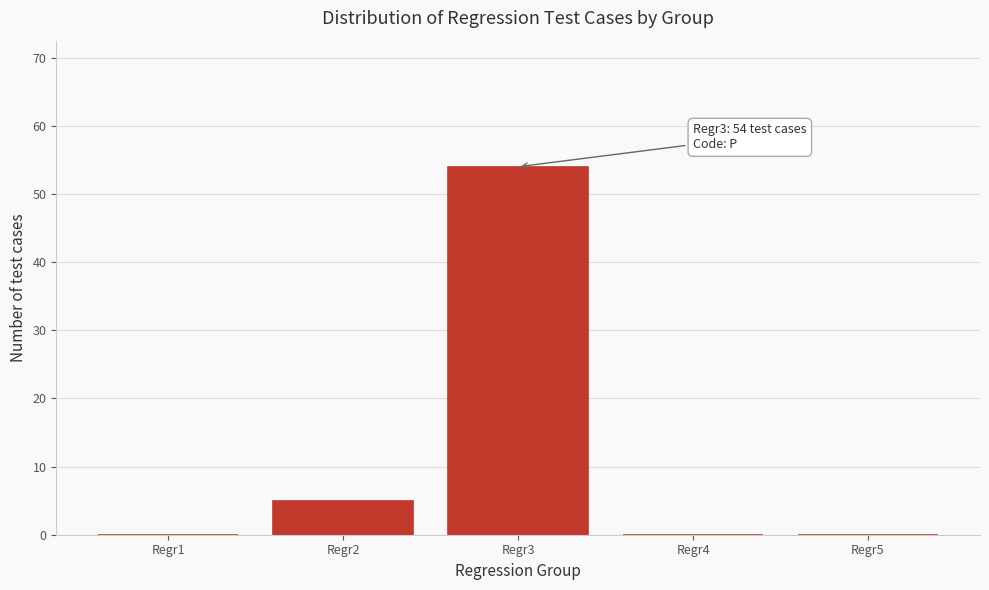

Reading right to left, what are all the values shown in this chart?

Regr5=0	Regr4=0	Regr3=54	Regr2=5	Regr1=0